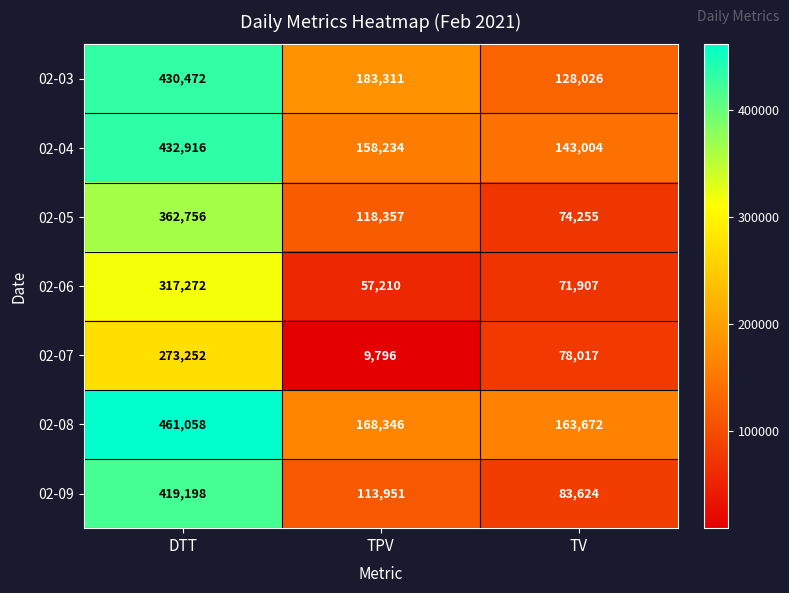

The 02-08 series shows 46906 at TPV. True or false?

False